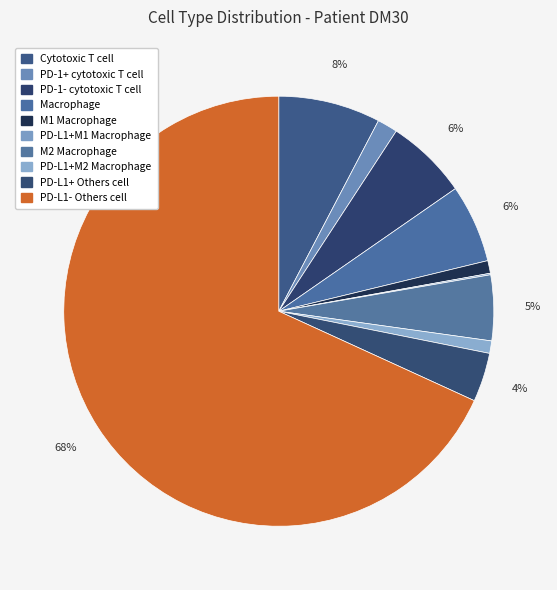

How many segments does this pie chart have?

10